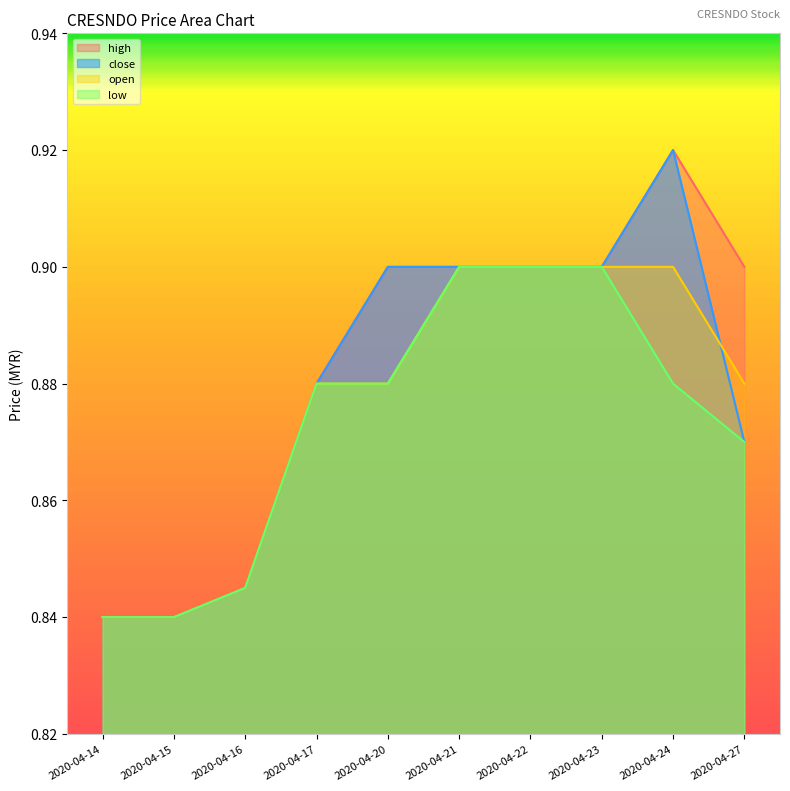

What is the sum of the close values at 2020-04-20 and 2020-04-21?

1.8